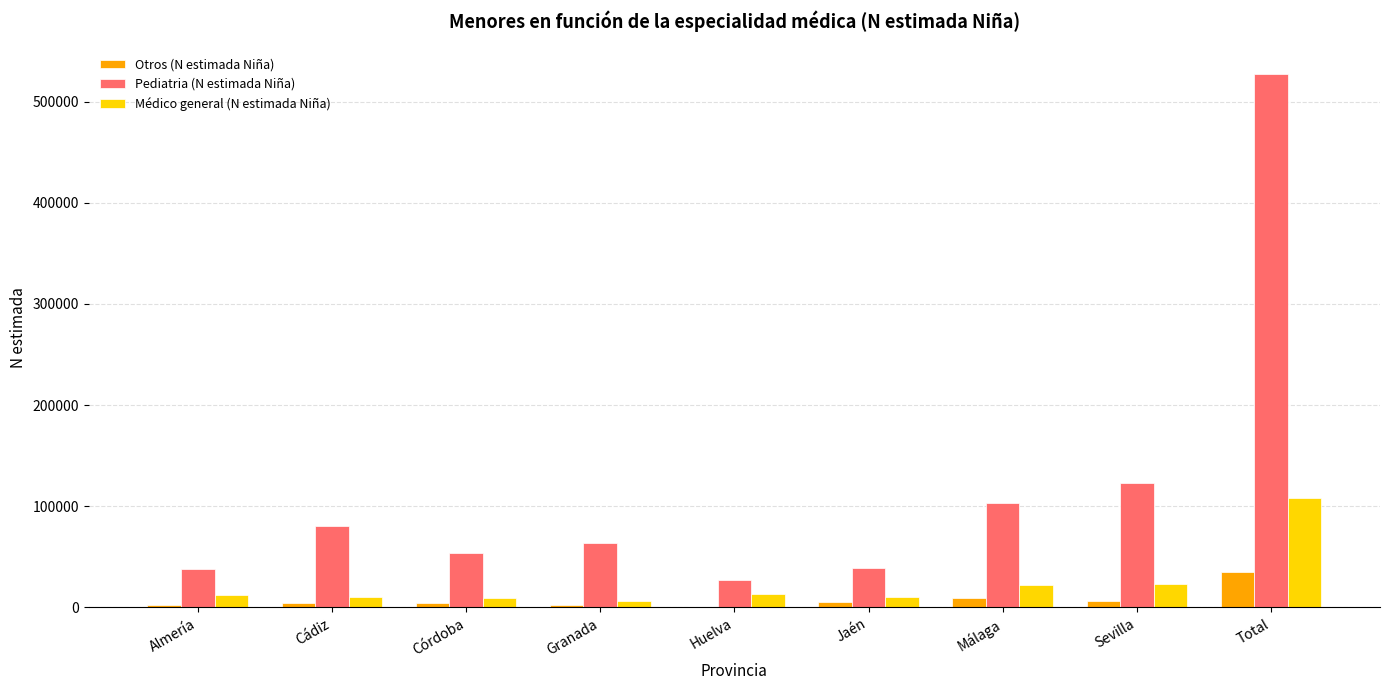

What is the sum of all Otros (N estimada Niña) values?

69157